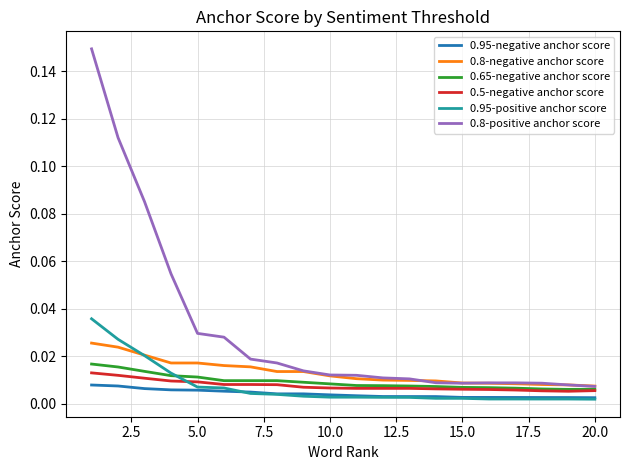

True or false: 0.95-positive anchor score and 0.8-positive anchor score intersect in this chart.

False